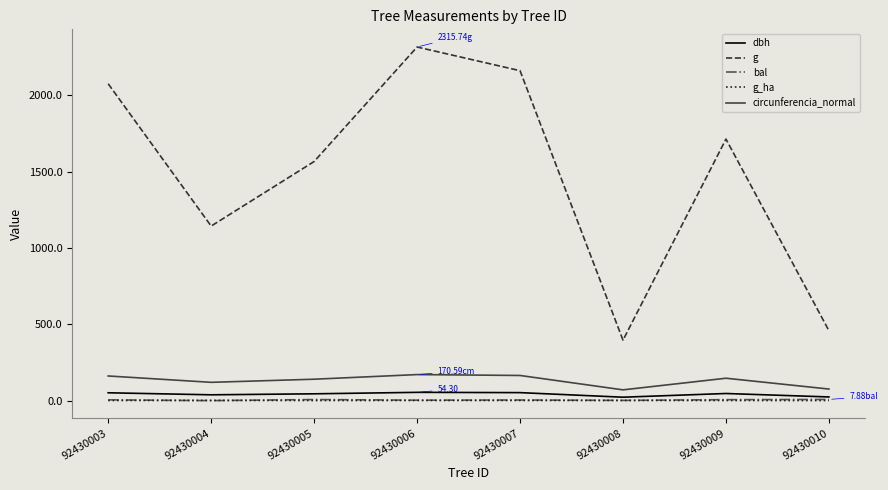

The value of g at 92430004 is 257.2. True or false?

False